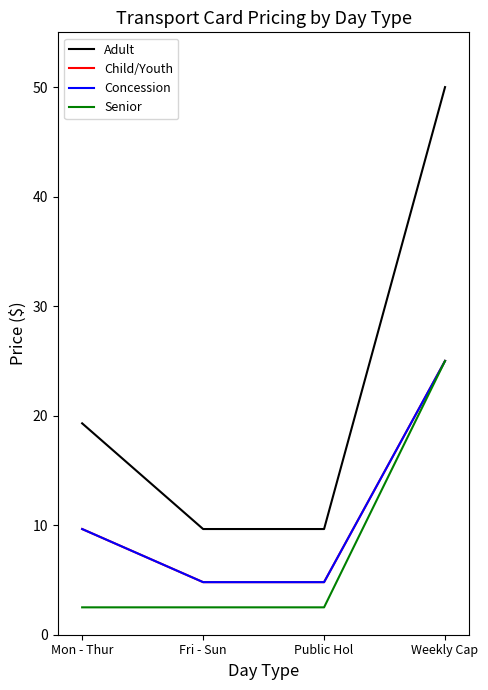

Reading left to right, list all the values displayed in this chart.

Adult: 19.3	9.7	9.7	50.0
Child/Youth: 9.7	4.8	4.8	25.0
Concession: 9.7	4.8	4.8	25.0
Senior: 2.5	2.5	2.5	25.0